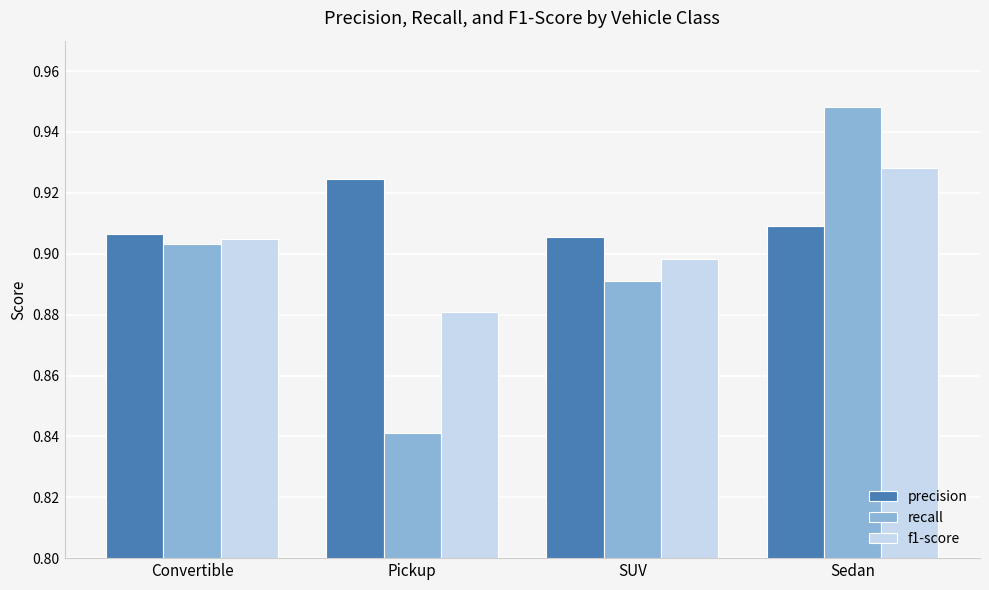

At which category is the sum across all series the highest?

Sedan